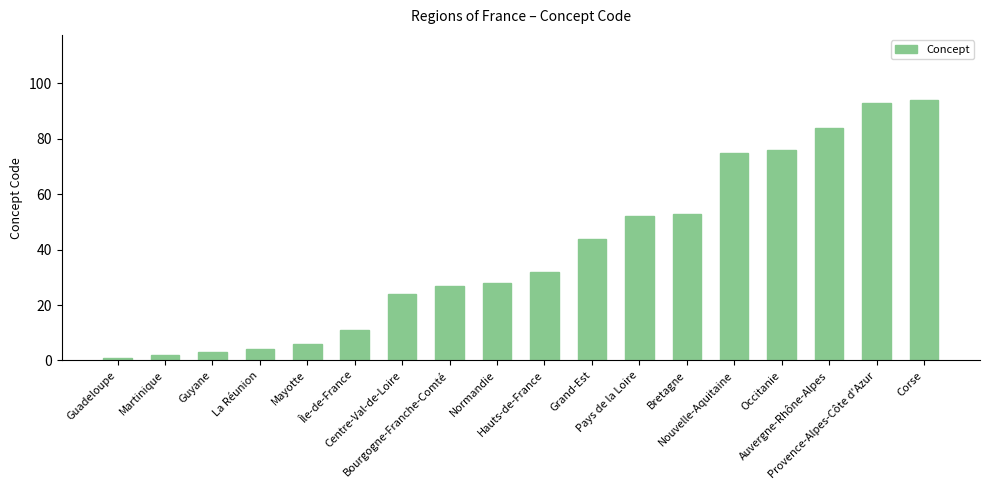

What is the label of the 17th bar from the right?

Martinique